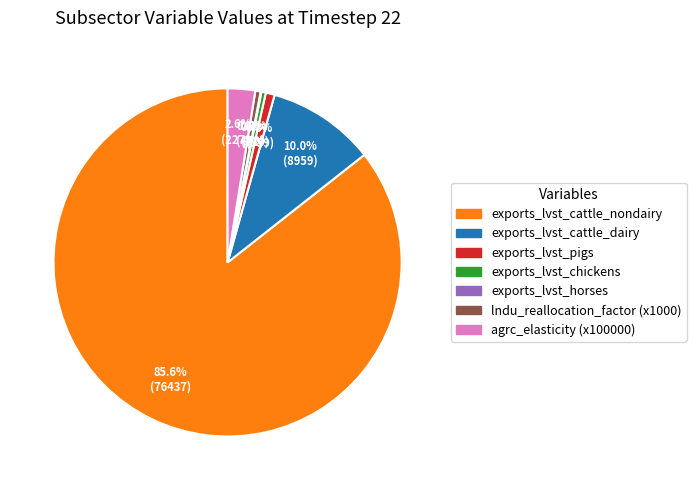

What is the largest slice in the pie chart?

exports_lvst_cattle_nondairy